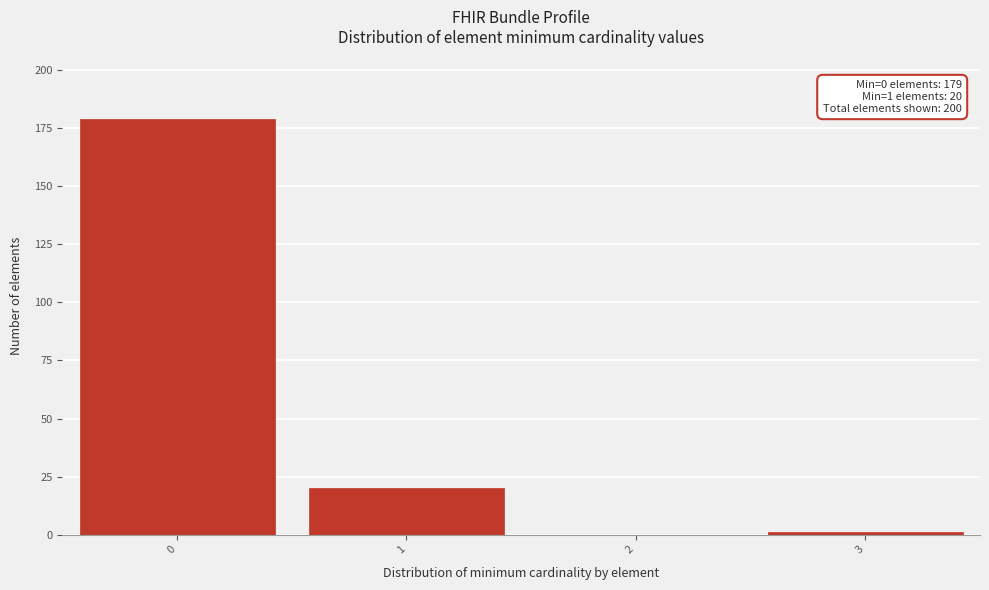

Which range on the x-axis has the tallest bar?

-0.5 to 0.5